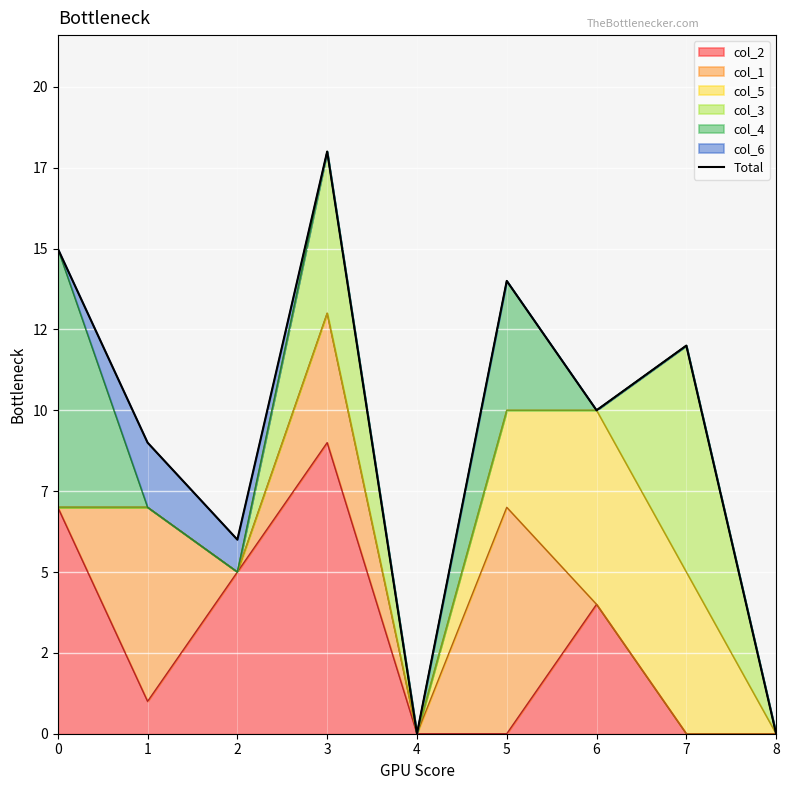

Approximately how many times larger is the value at 7 compared to 2?

2.0